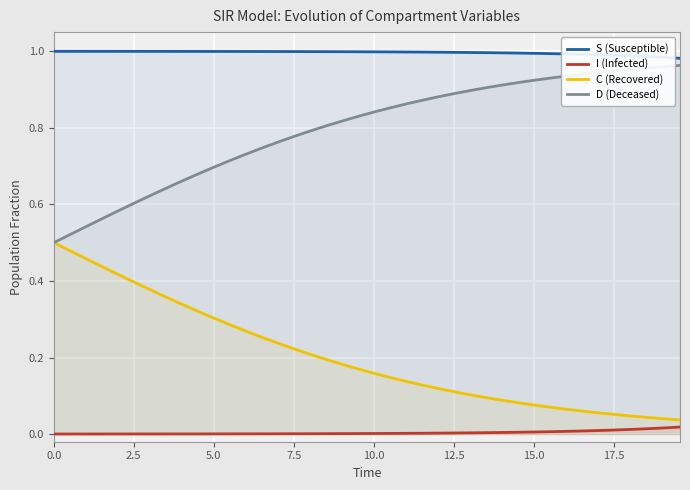

Which series has the largest total across all categories?

S (Susceptible)